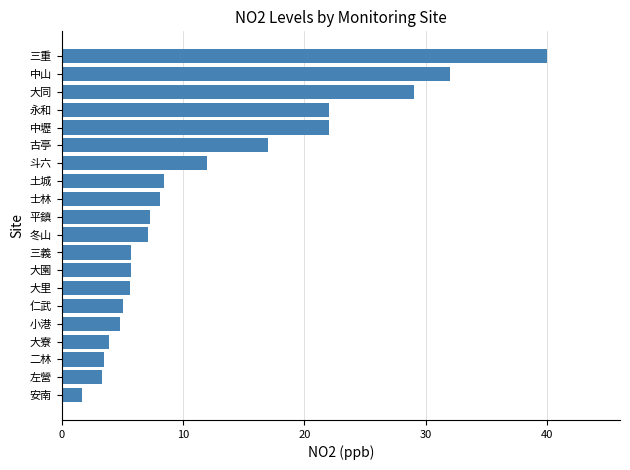

What is the difference between the maximum and minimum values?

38.3